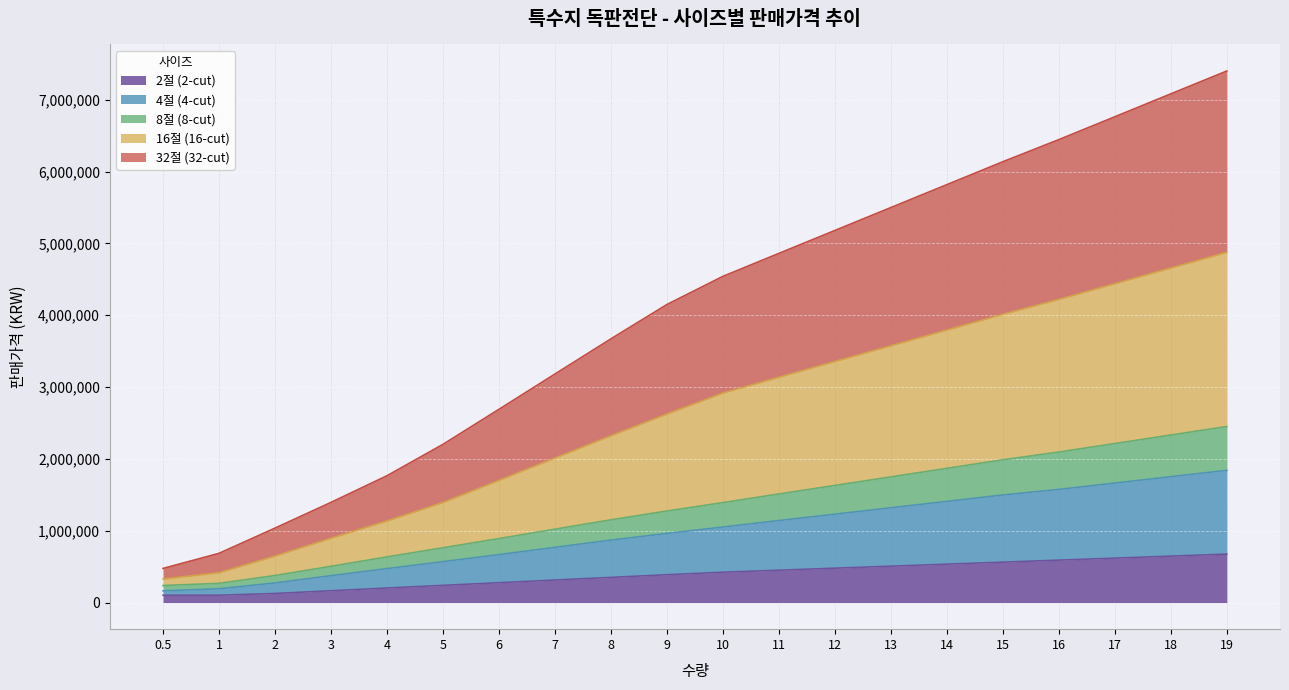

How many data points does each series have?

20